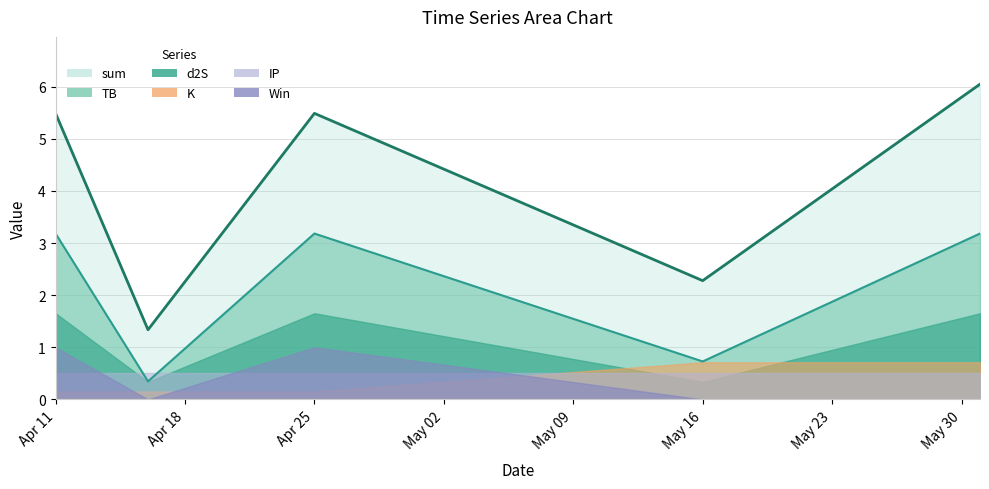

True or false: IP and sum cross at least once.

False